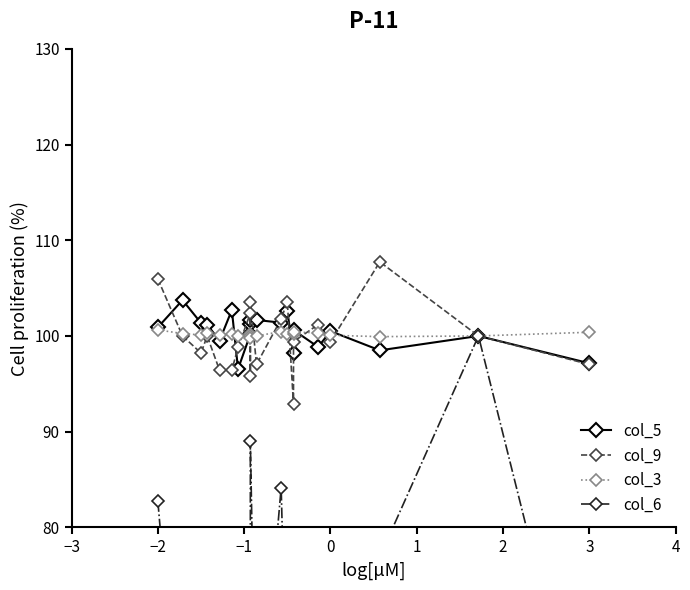

True or false: col_3 has more than 1 points higher than both neighbors.

True